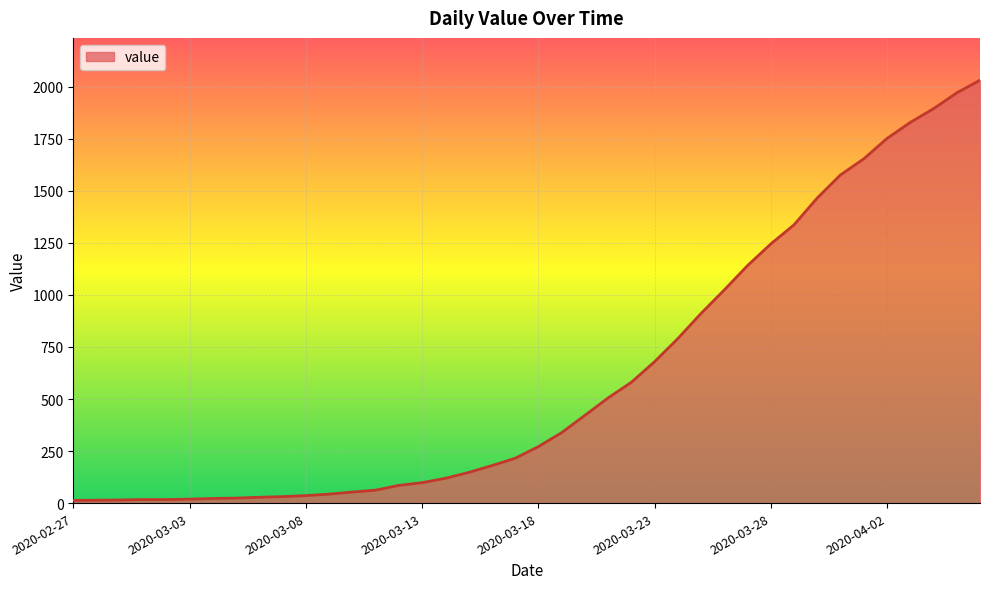

What is the greatest value displayed?

2032